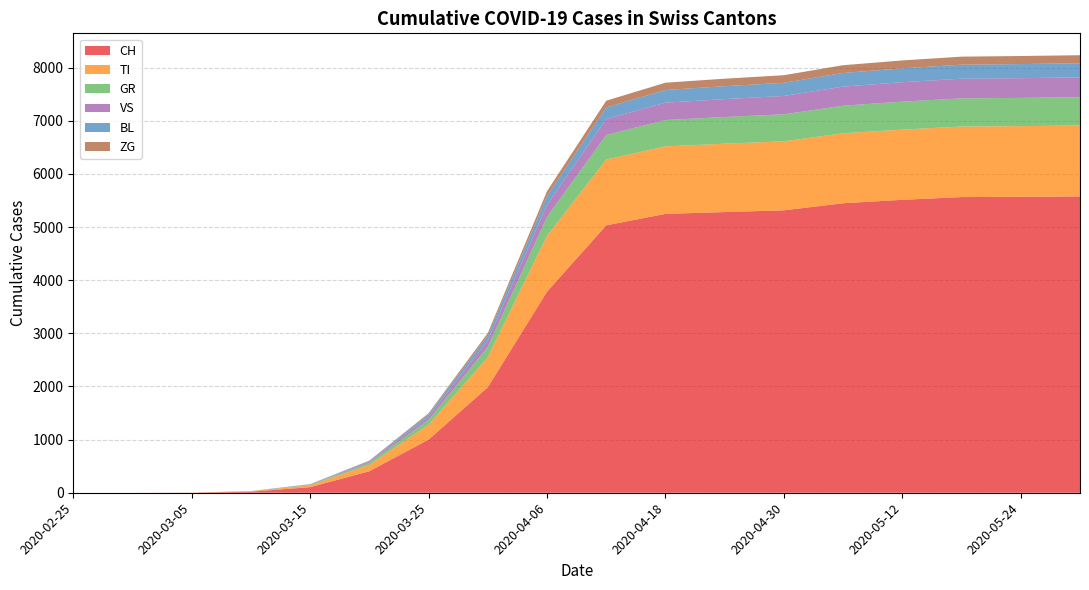

Reading right to left, transcribe all the data shown in this chart.

CH: 5576	5569	5564	5513	5448	5315	5282	5248	5033	3784	1986	1000	405	105	20	2	0	0
TI: 1335	1330	1328	1321	1317	1299	1287	1271	1238	1053	565	280	120	35	8	1	0	0
GR: 533	532	530	526	519	508	502	495	461	356	195	92	35	10	2	0	0	0
VS: 372	371	370	366	359	345	337	327	302	225	122	58	22	6	1	0	0	0
BL: 266	265	264	261	256	248	243	238	218	165	90	44	16	4	1	0	0	0
ZG: 152	152	151	149	147	143	141	138	126	92	48	22	8	2	0	0	0	0